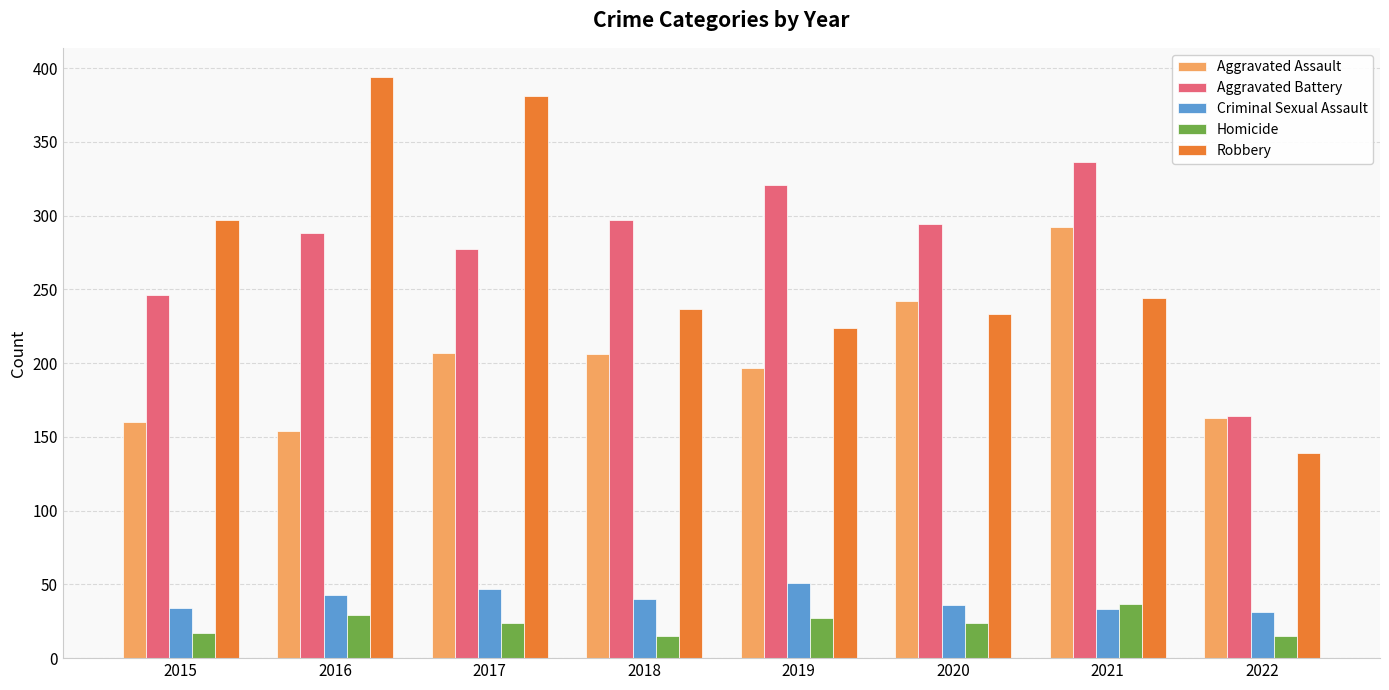

Which series has the largest total across all categories?

Aggravated Battery